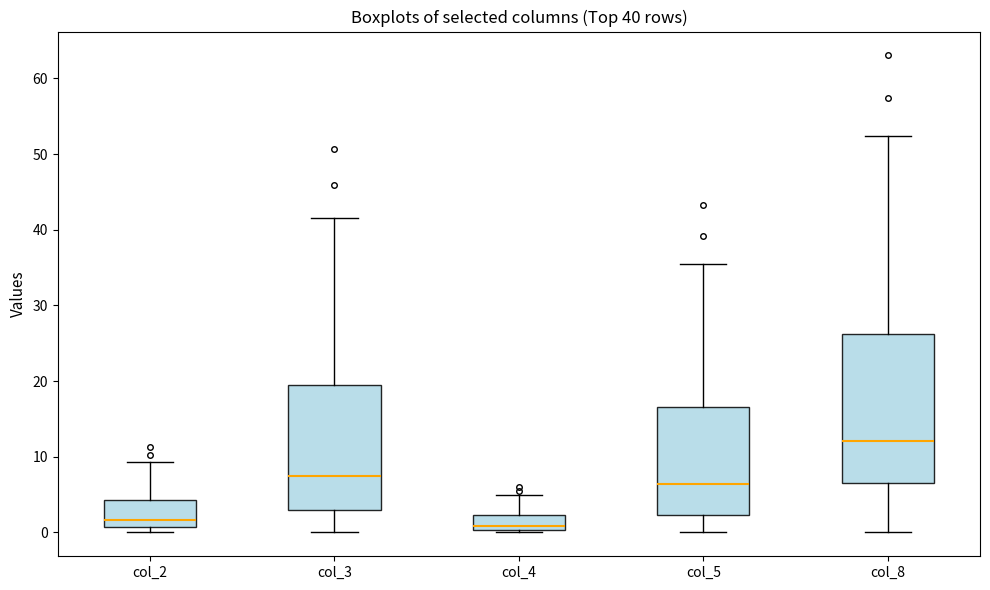

Comparing the boxes themselves (not the whiskers), which one is the tallest?

col_8